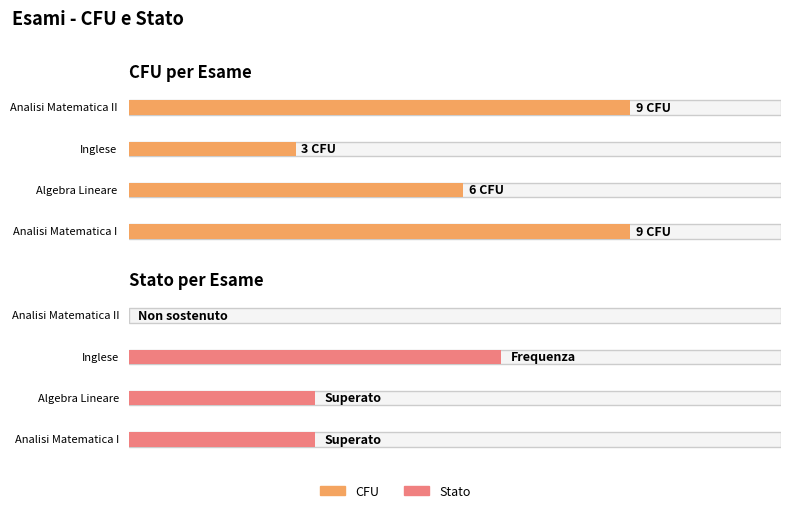

Reading left to right, what are all the values shown in this chart?

CFU: 9	6	3	9
stato: 1	1	2	0